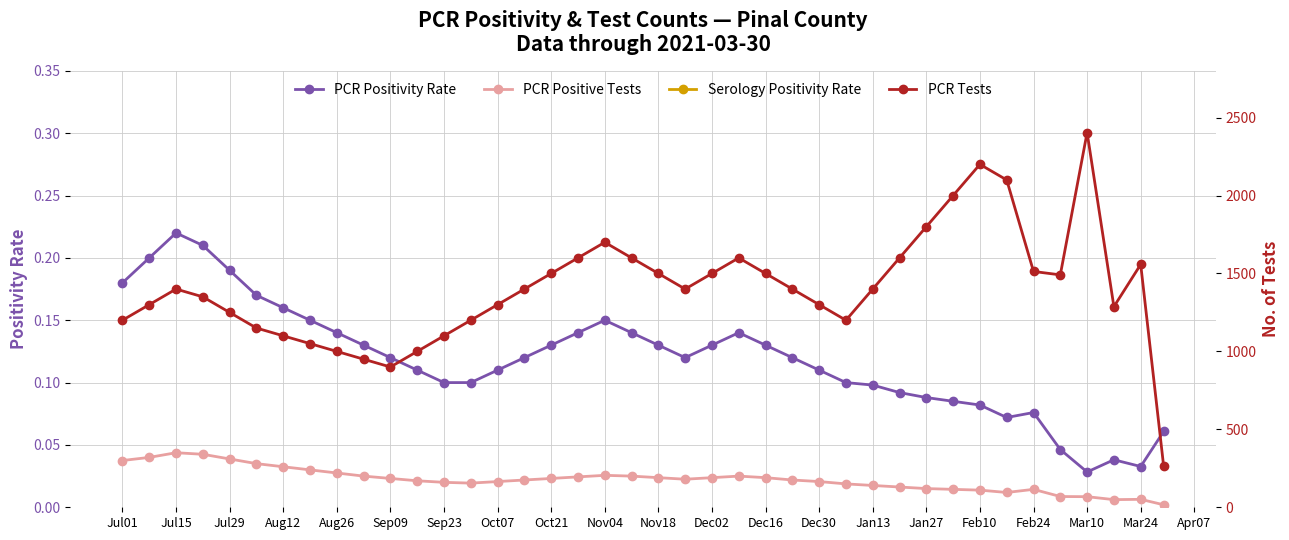

Which category has the highest value in the PCR Positivity Rate series?

Jul15